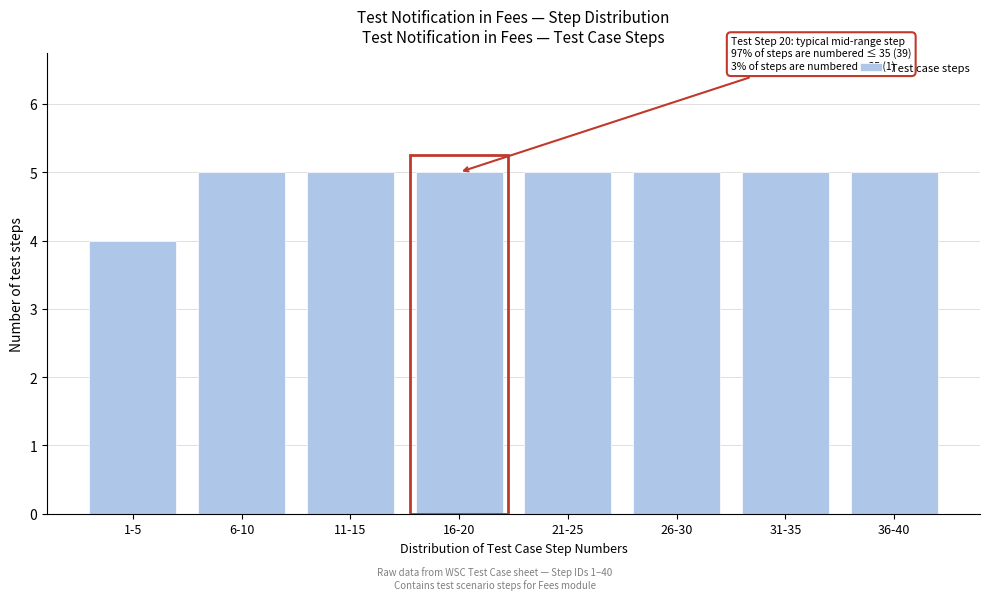

Reading right to left, list all the values displayed in this chart.

36-40=5	31-35=5	26-30=5	21-25=5	16-20=5	11-15=5	6-10=5	1-5=4